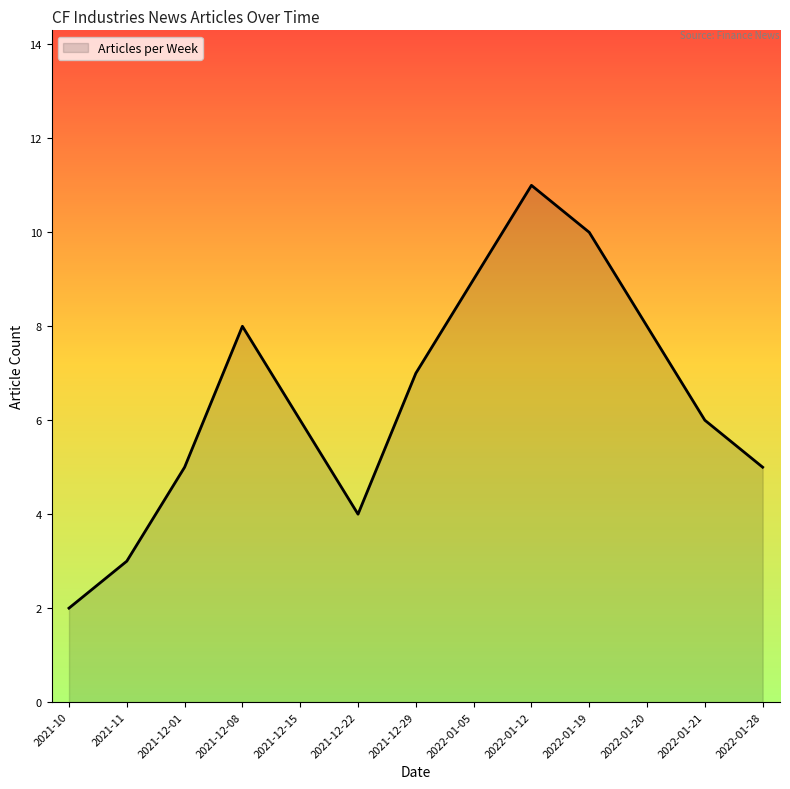

True or false: the data shows 6 at 2022-01-21.

True